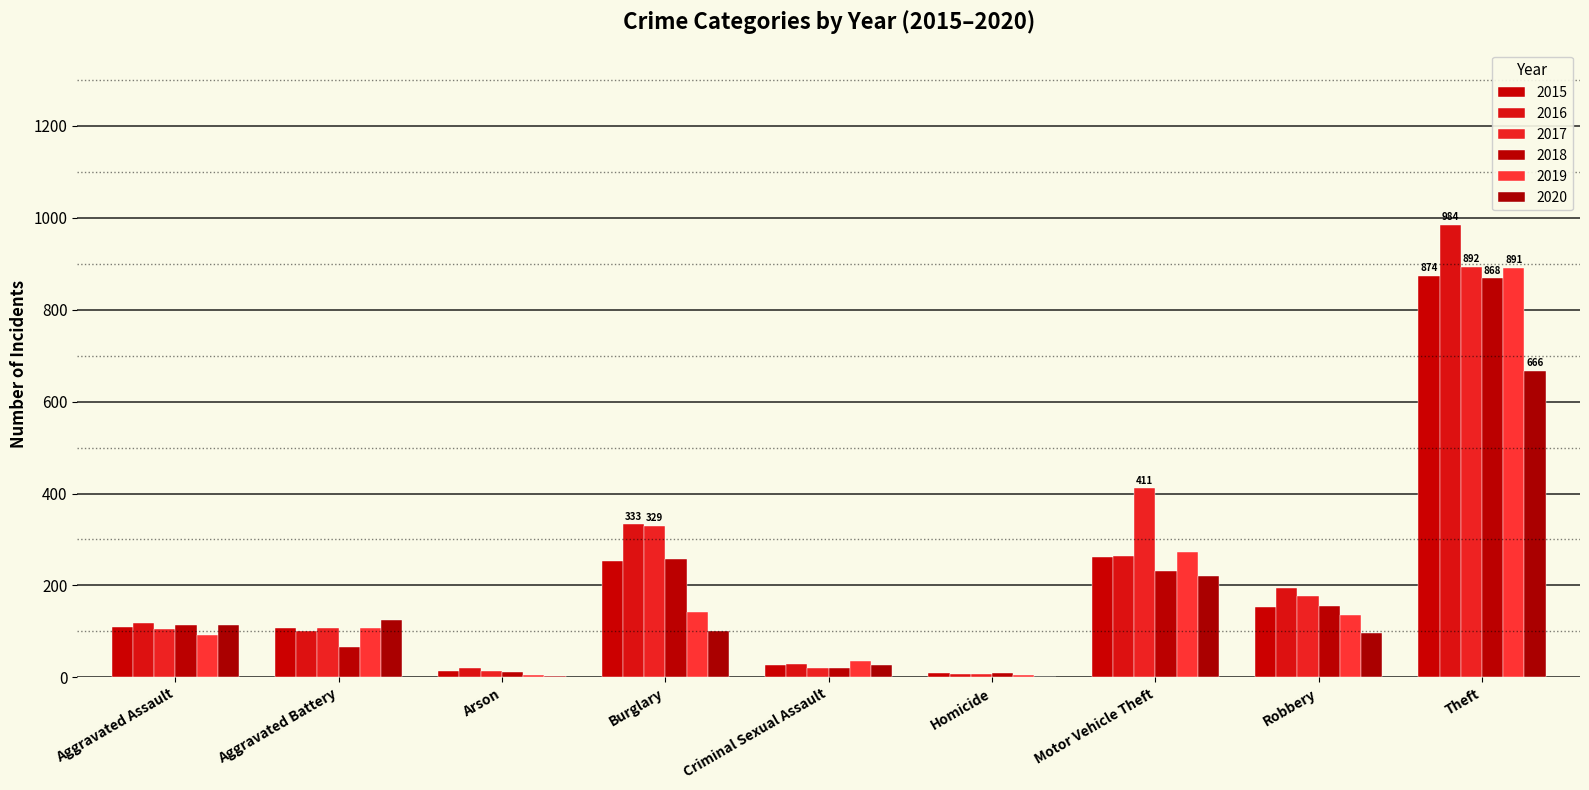

Between Aggravated Battery and Theft, which series saw the biggest shift?

2016